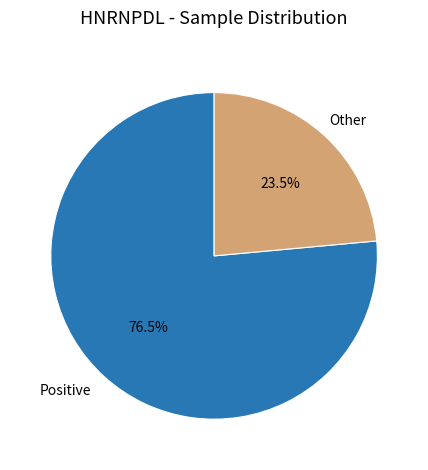

Is the sum of Positive and Other greater than half?

Yes